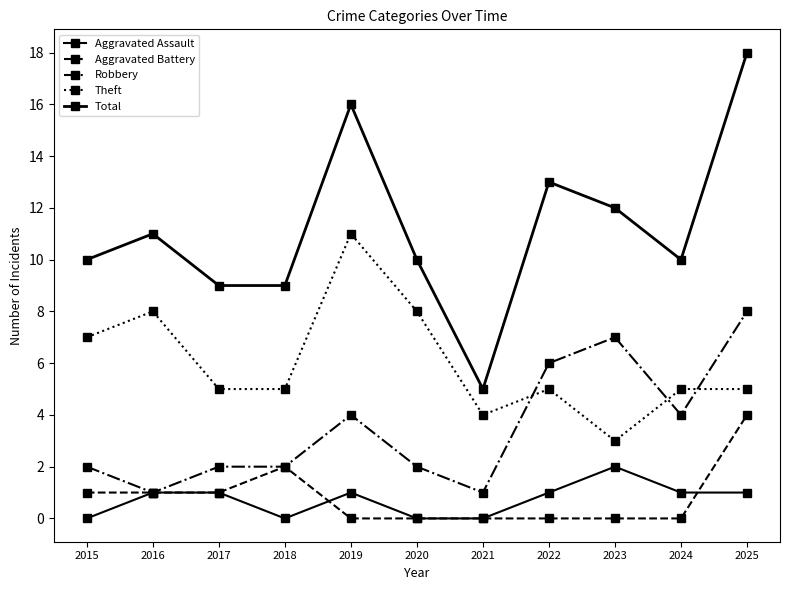

Does the chart have visible grid lines?

No